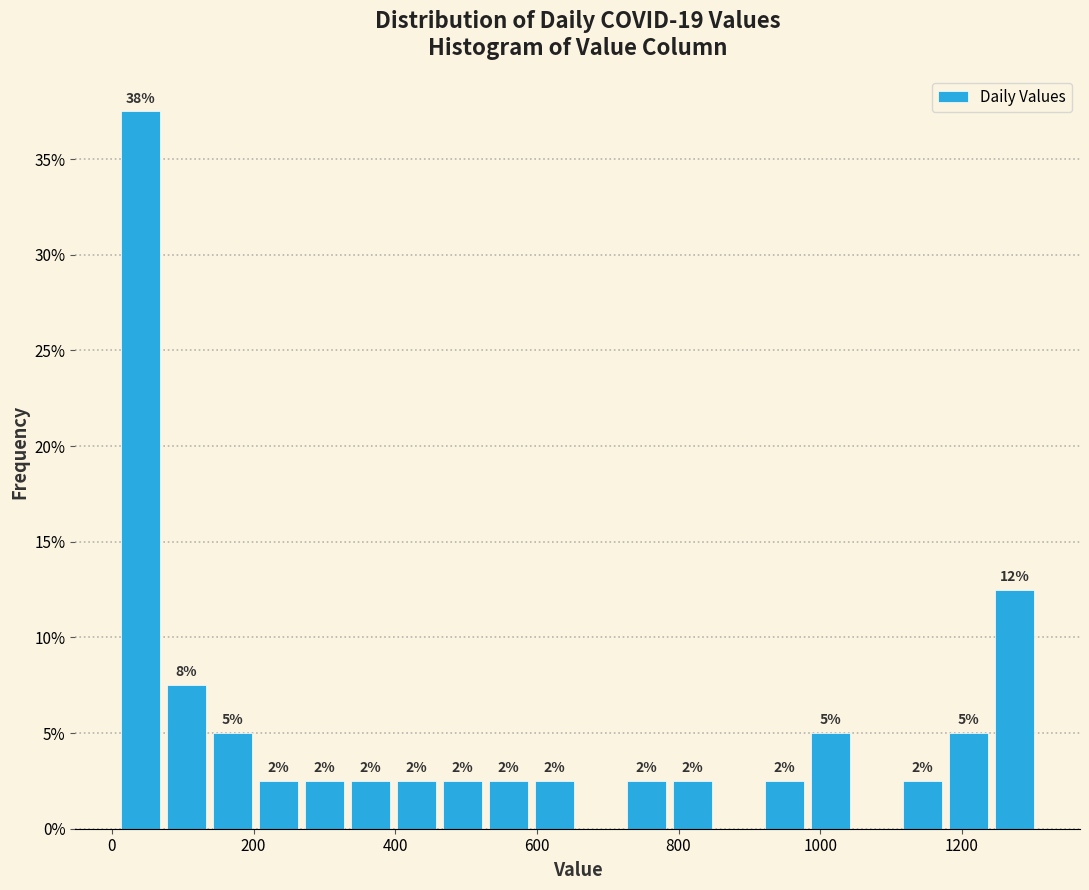

Read against the x-axis, roughly where is the centre of the tallest bar?

40